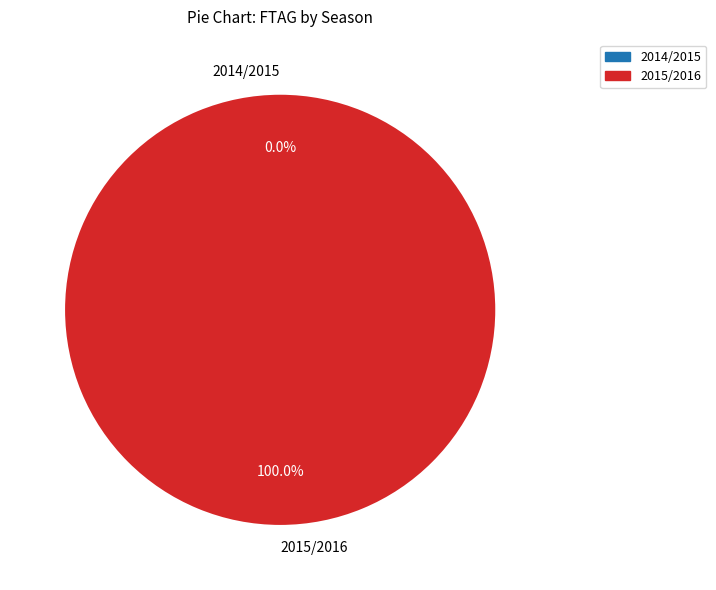

What percentage is the 2015/2016 slice, to the nearest percent?

100%